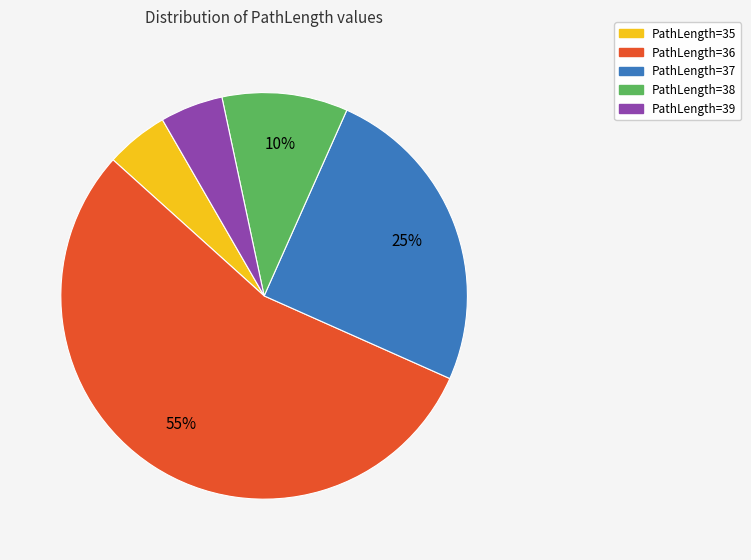

What percentage is the PathLength=39 slice, to the nearest percent?

5%